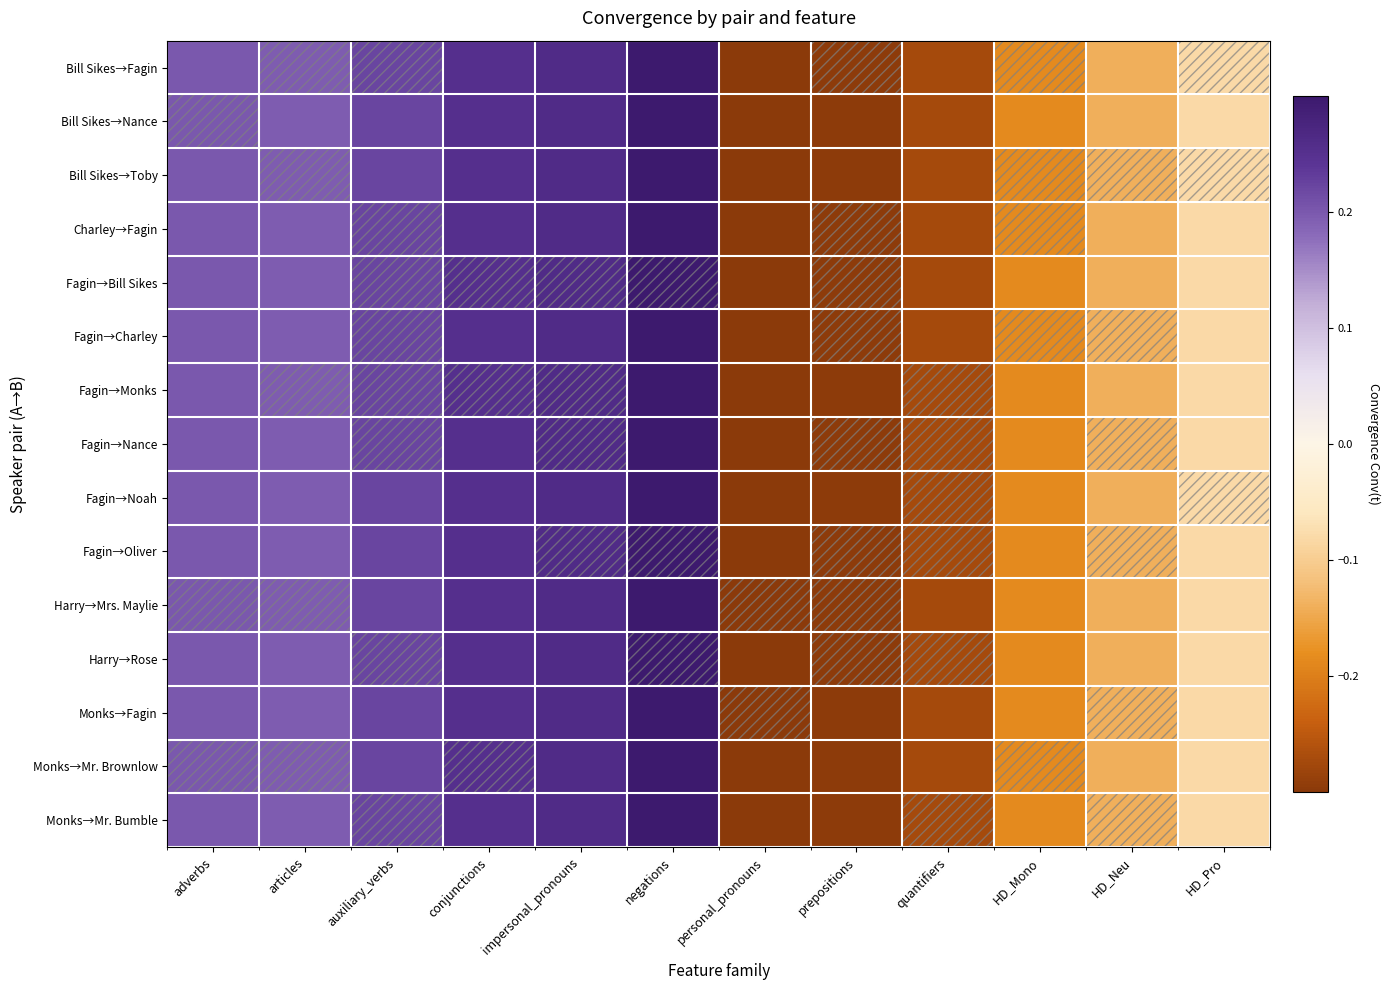

At which category is the sum across all series the highest?

negations